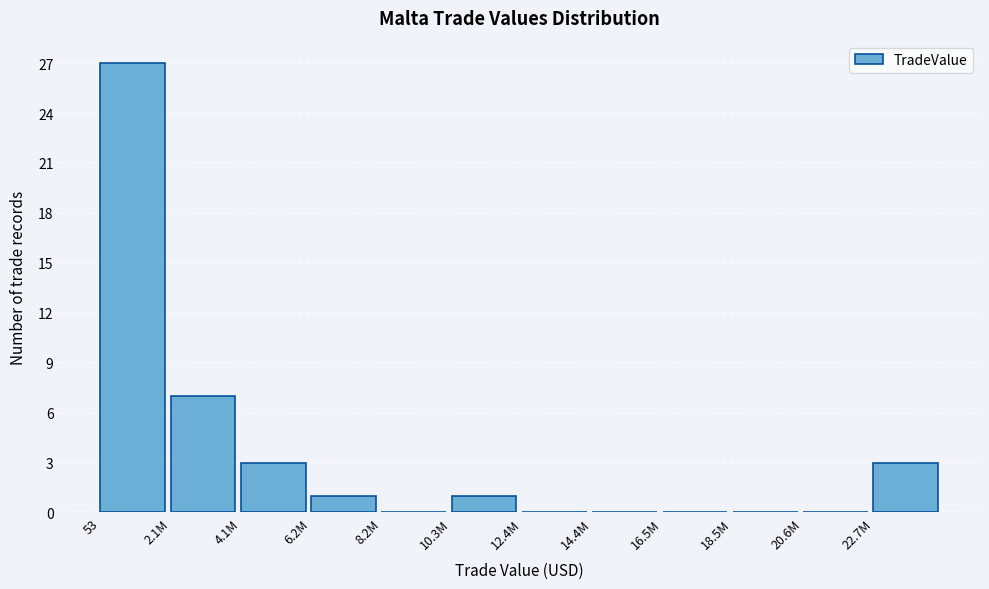

Reading left to right, extract all data points from this chart.

53=27	2.1M=7	4.1M=3	6.2M=1	8.2M=0	10.3M=1	12.4M=0	14.4M=0	16.5M=0	18.5M=0	20.6M=0	22.7M=3